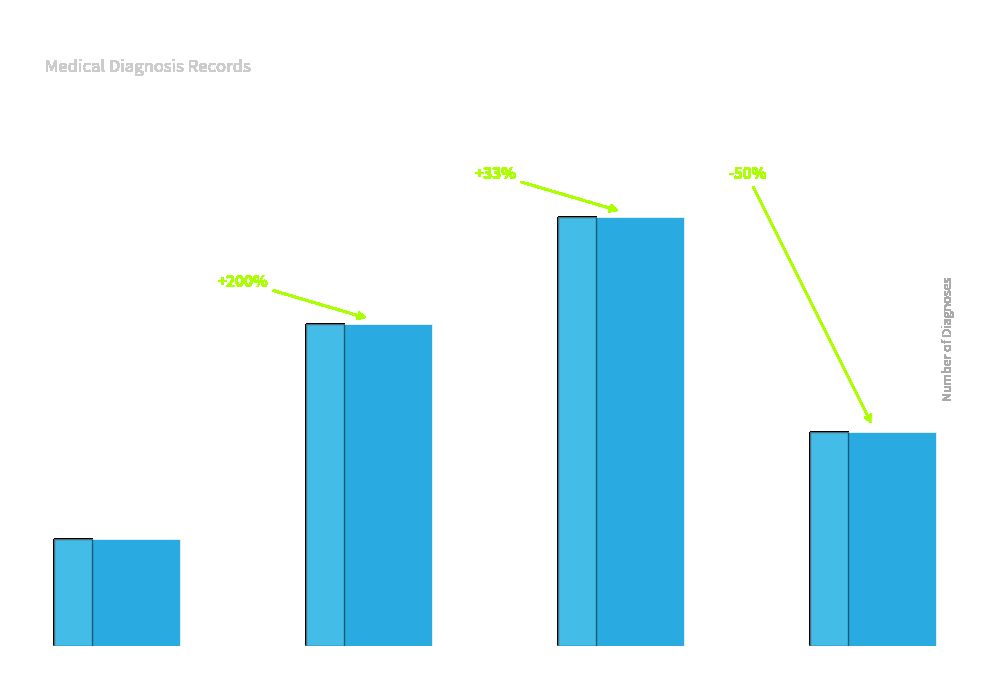

What is the sum of all values?

10